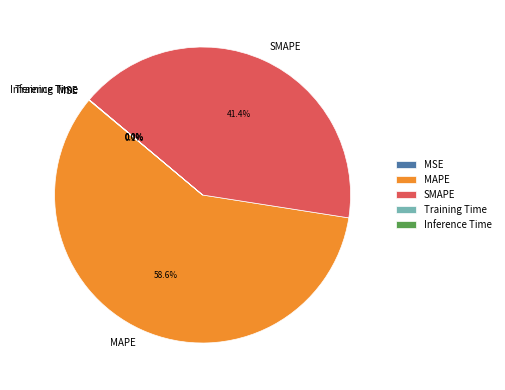

Does any single category account for the majority?

Yes